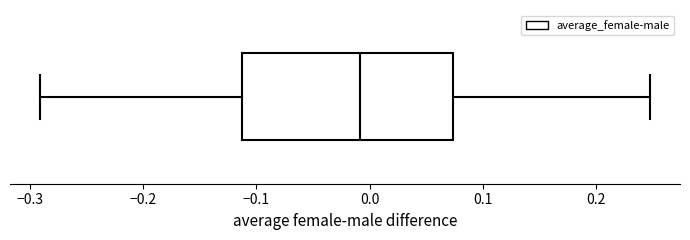

Where is the right edge of the box on the x-axis? The values are not printed on the chart, so give them approximately, as read against the axis.

0.07